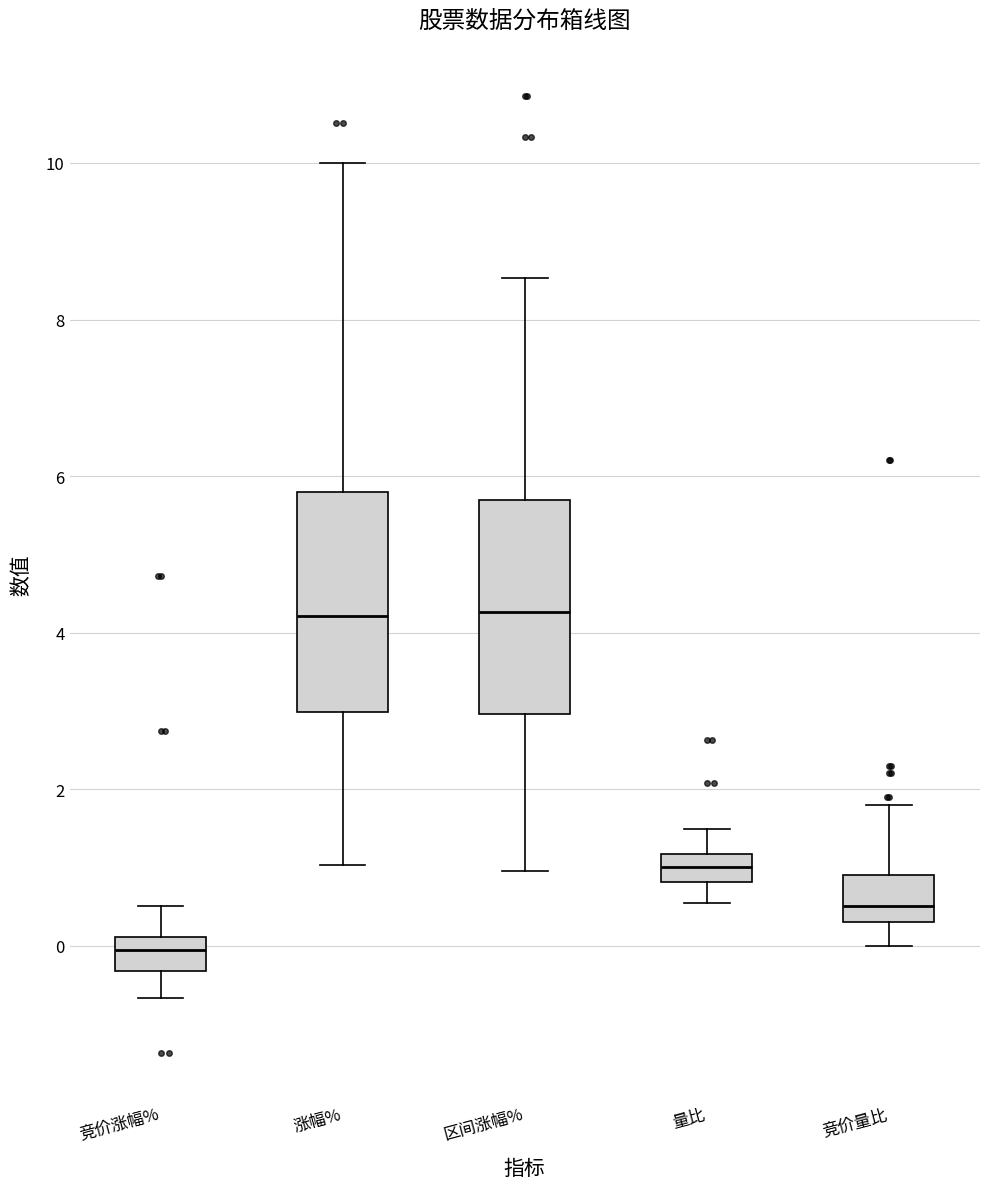

Where does the lower whisker of the box for 竞价量比 end on the y-axis? The values are not printed on the chart, so give them approximately, as read against the axis.

0.0